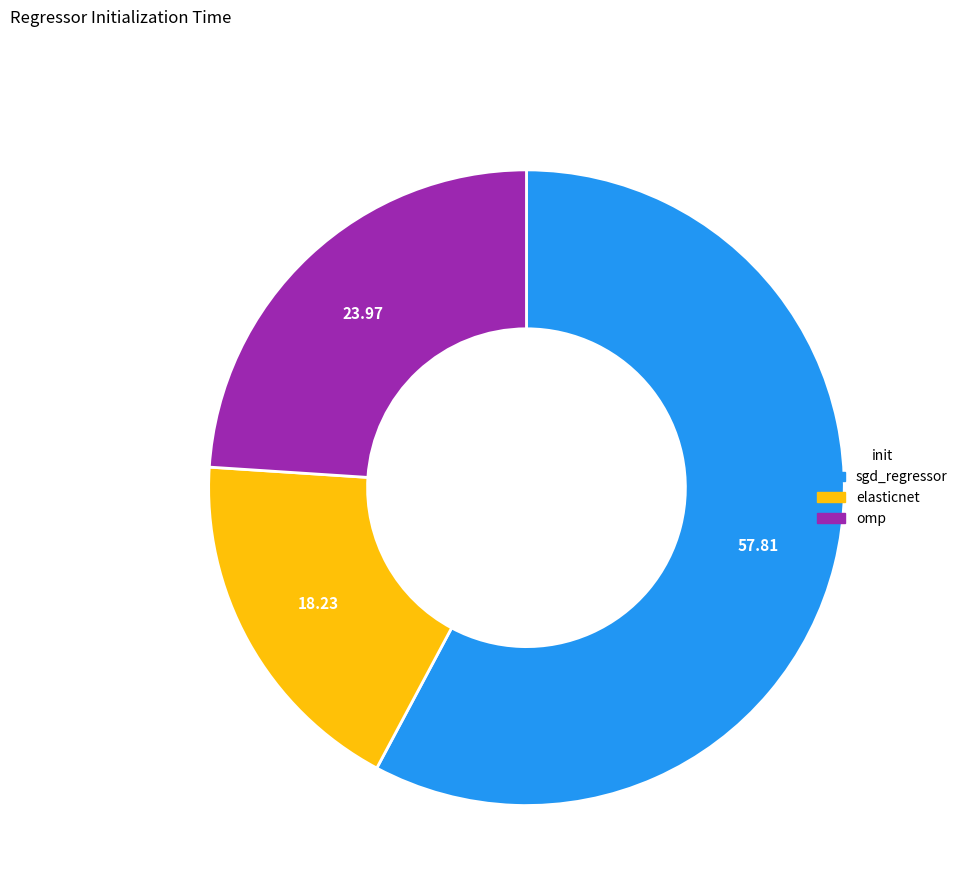

Rank the categories by value from highest to lowest.

sgd_regressor, omp, elasticnet